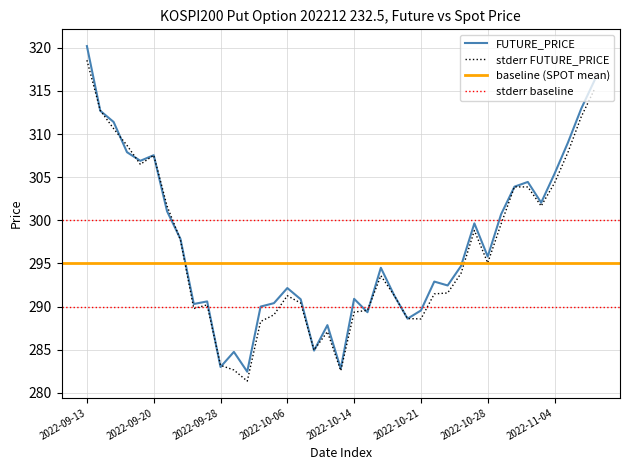

The SPOT_PRICE series shows 61.0 at 2022-10-06. True or false?

False